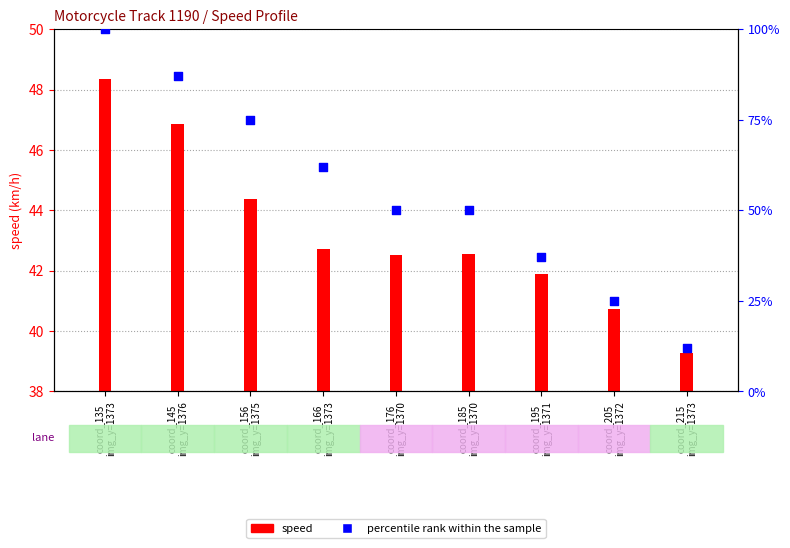

Between coord_166
img_y=1373 and coord_145
img_y=1376, which is larger?

coord_145
img_y=1376